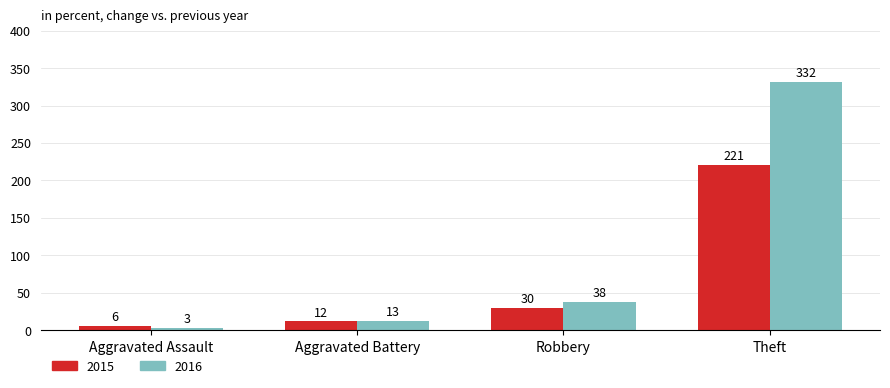

Reading left to right, transcribe all the data shown in this chart.

2015: 6	12	30	221
2016: 3	13	38	332